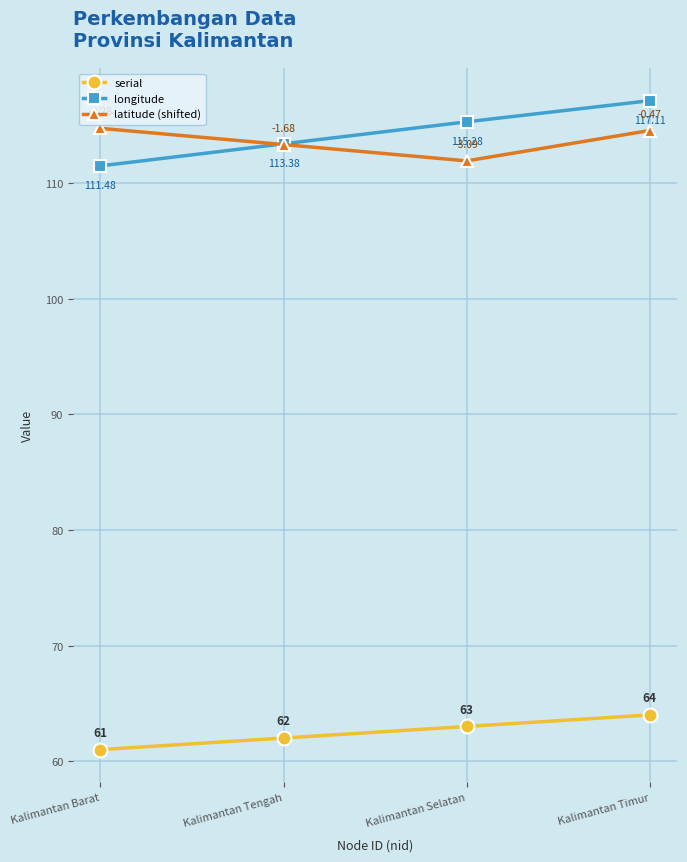

How many values in the latitude (shifted) series are below 114?

2